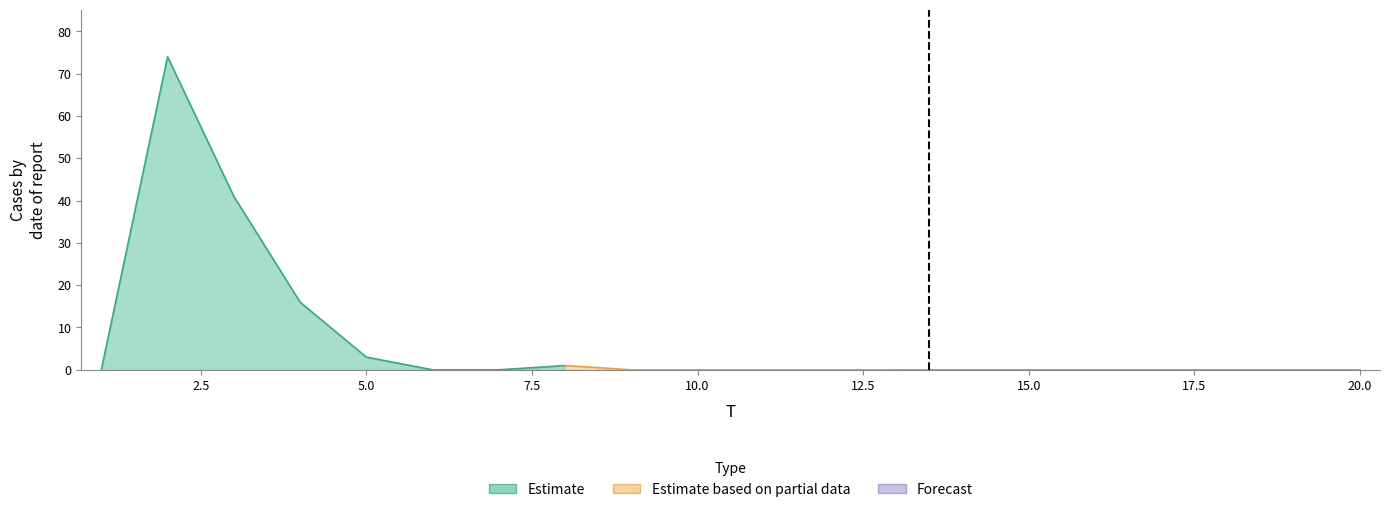

Is it true that the value at 16 is 46?

False